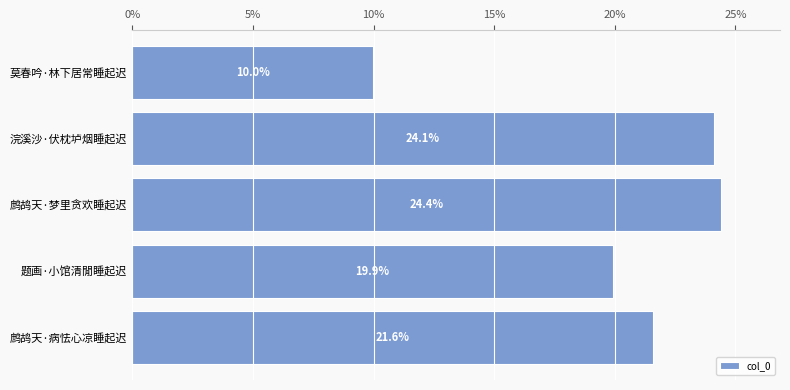

What is the ratio of the value at 浣溪沙·伏枕垆烟睡起迟 to the value at 鹧鸪天·病怯心凉睡起迟?

1.1